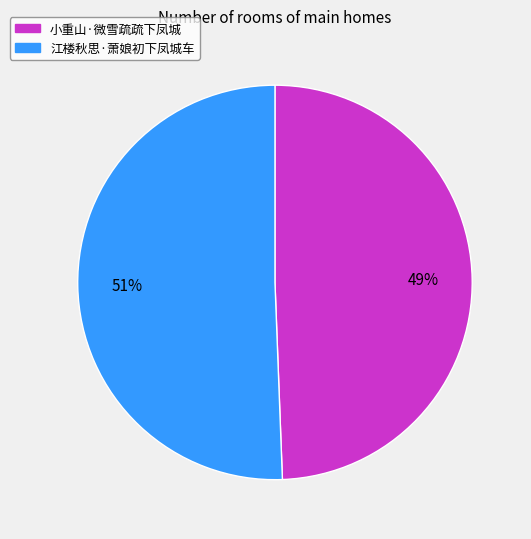

Do 小重山·微雪疏疏下凤城 and 江楼秋思·萧娘初下凤城车 together represent more than half of the pie?

Yes